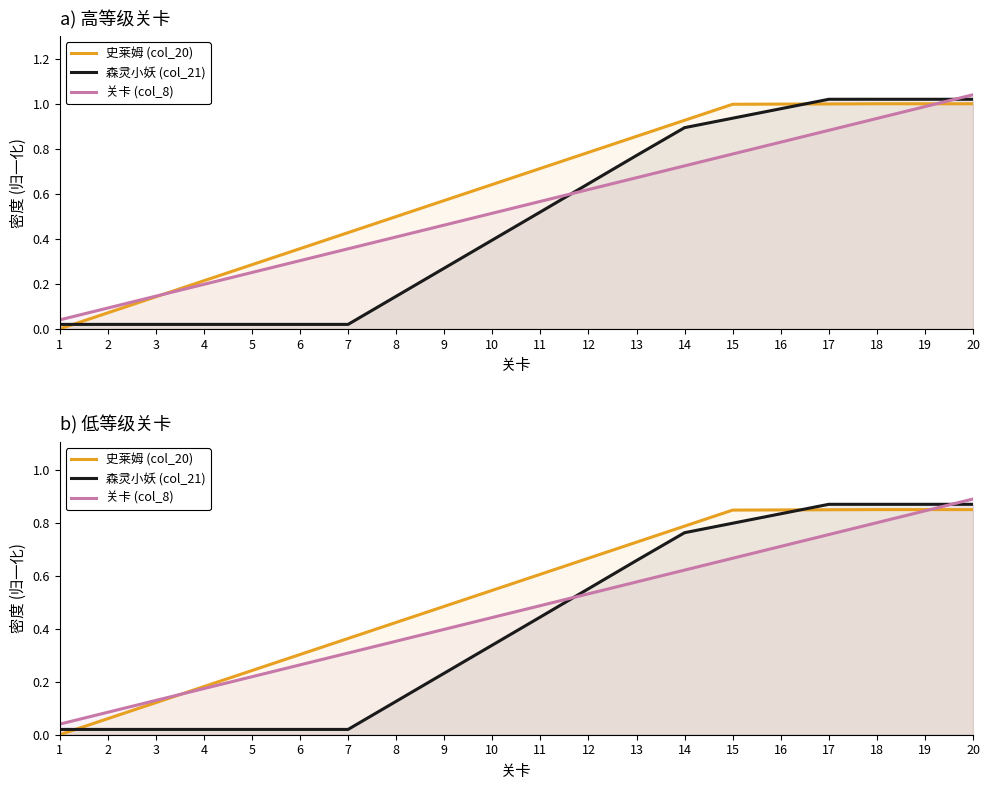

Which has a higher value, 13 or 7?

13